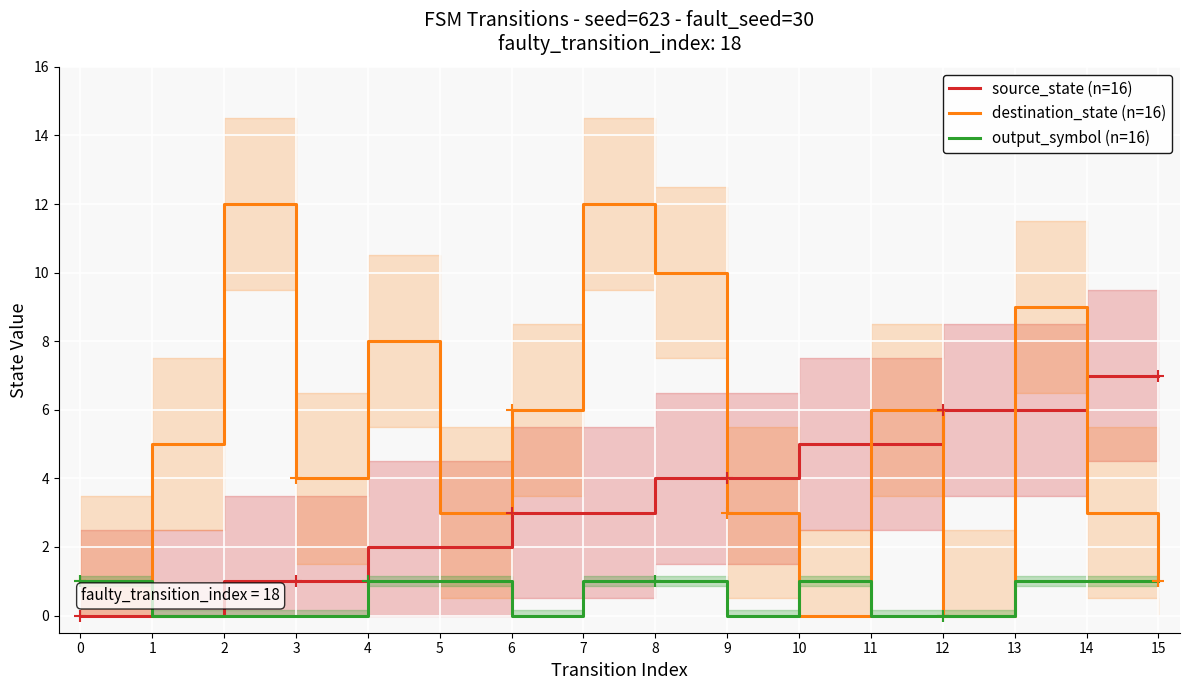

What are all the series names shown in the legend?

source_state (n=16), destination_state (n=16), output_symbol (n=16)